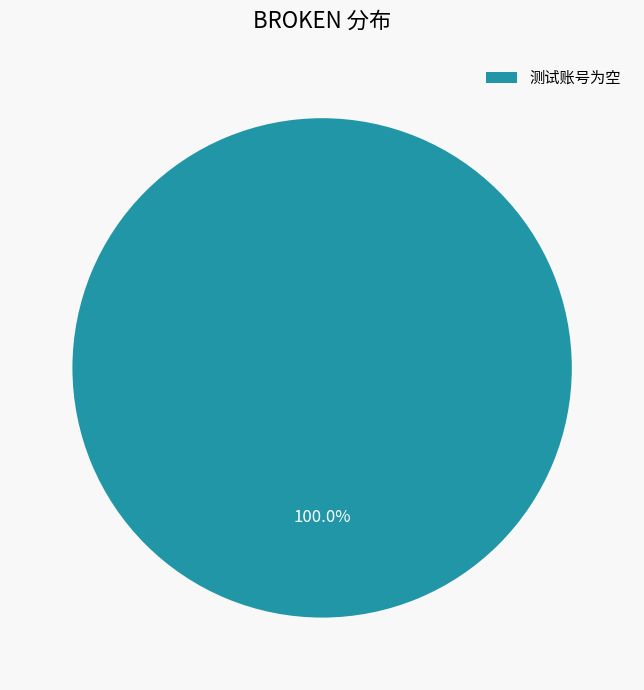

Does 测试账号为空 represent more than half of the total?

Yes